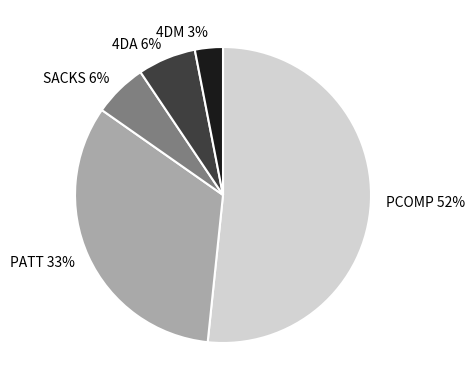

The PATT slice represents 33% of the pie. True or false?

True